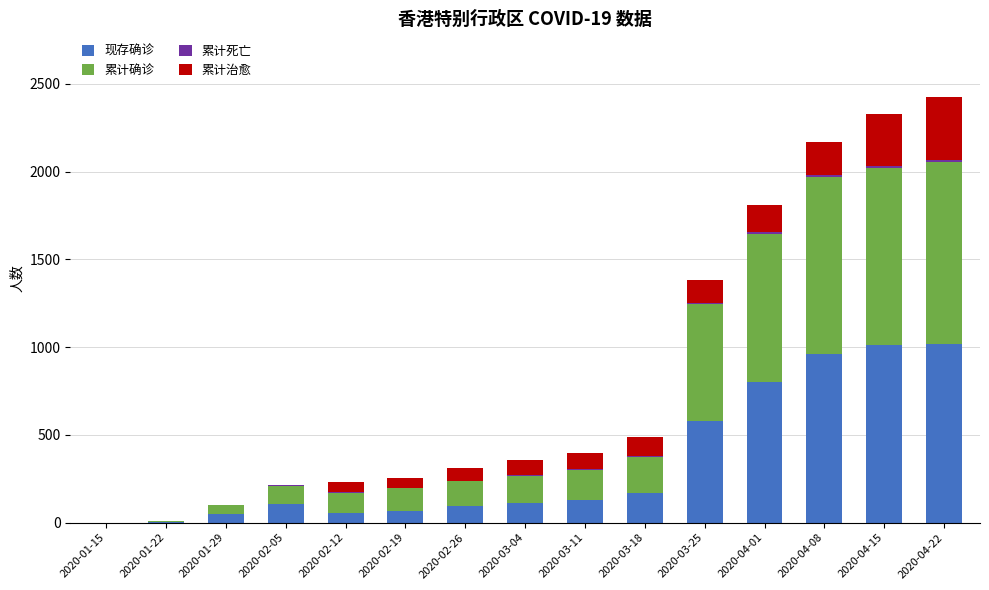

Does the chart contain stacked bars?

Yes